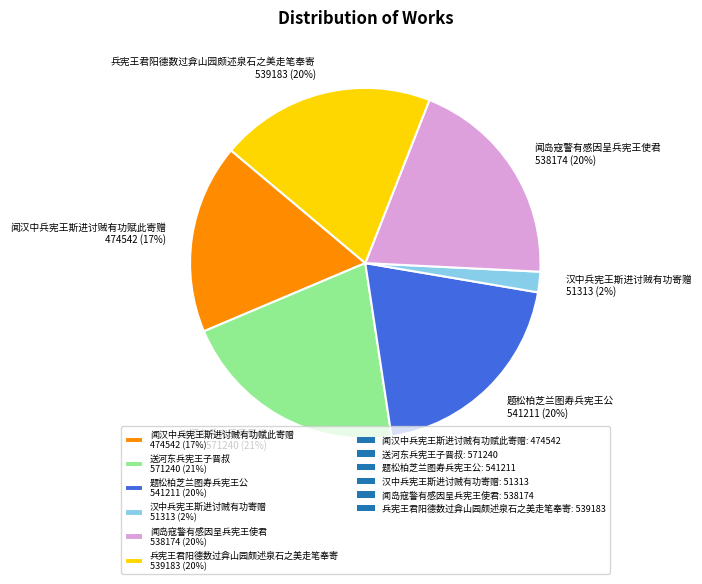

To the nearest percent, what percentage of the pie is 闻岛寇警有感因呈兵宪王使君?

20%